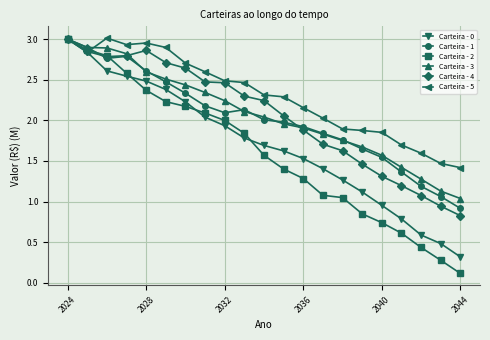

At how many categories does at least one series exceed 0?

21